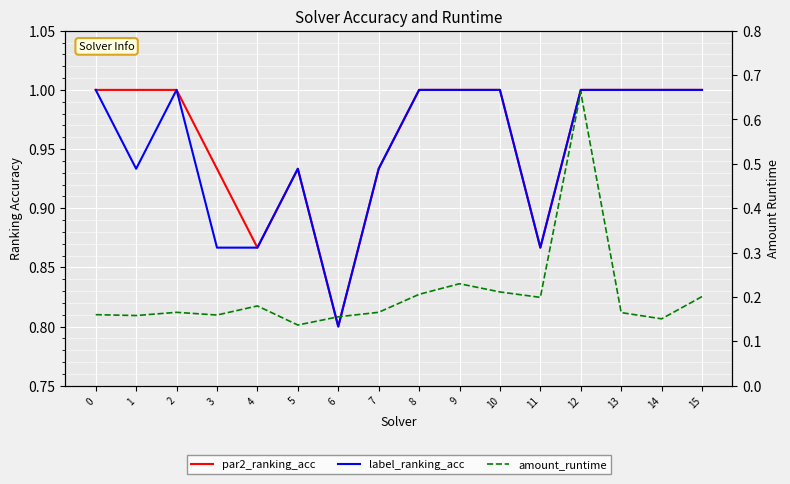

What is the highest value of the label_ranking_acc series?

1.0